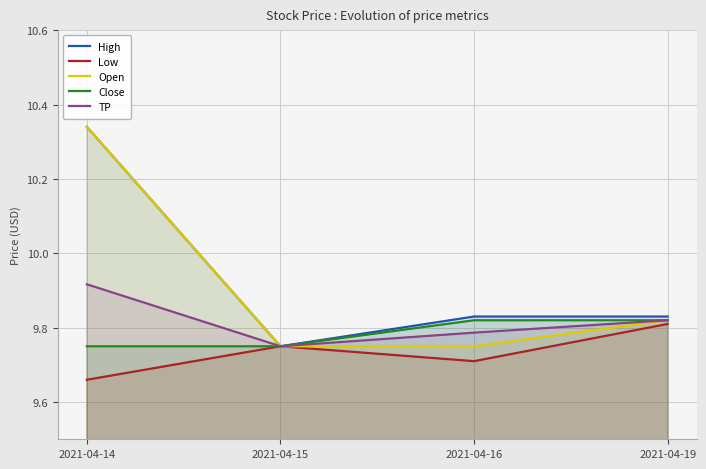

Reading right to left, transcribe all the data shown in this chart.

High: 9.8	9.8	9.8	10.3
Low: 9.8	9.7	9.8	9.7
Open: 9.8	9.8	9.8	10.3
Close: 9.8	9.8	9.8	9.8
TP: 9.8	9.8	9.8	9.9